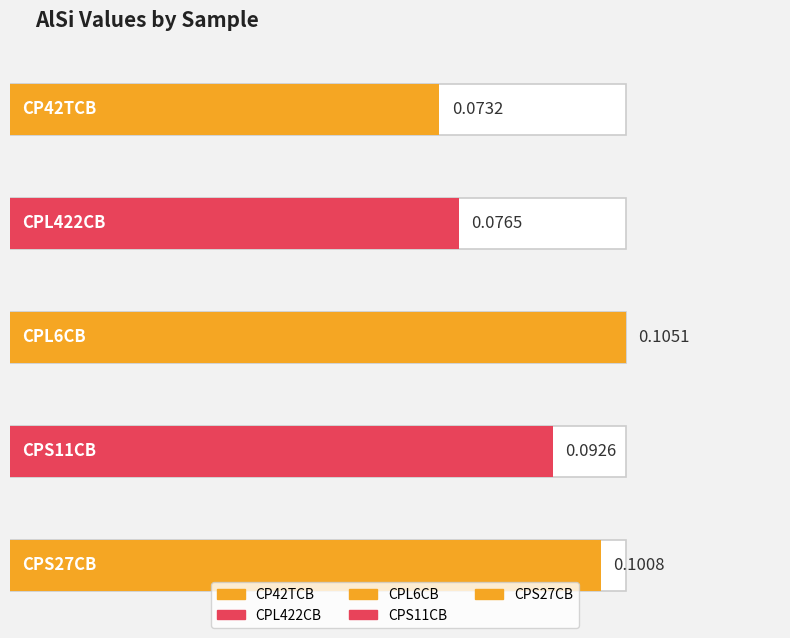

Between CPL6CB and CP42TCB, which is larger?

CPL6CB